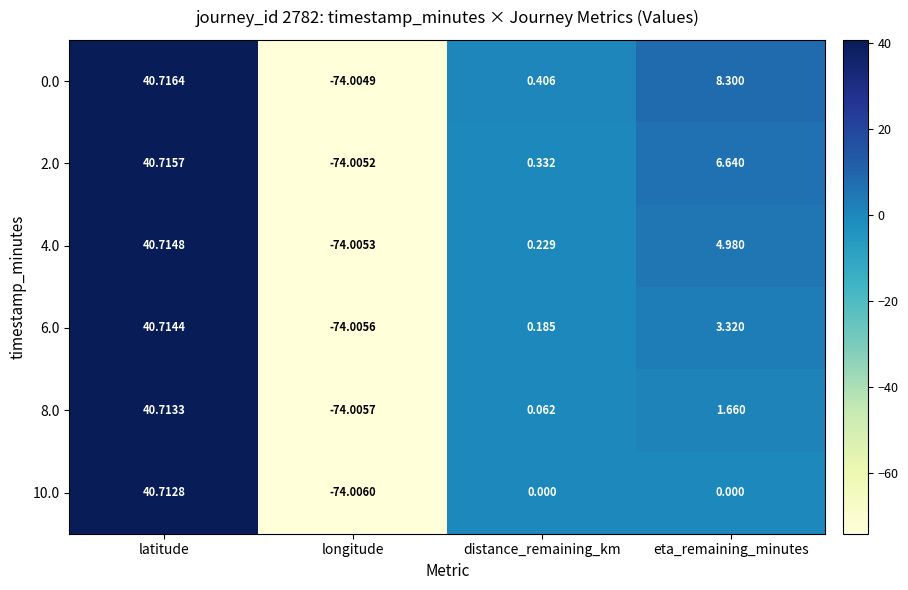

At which label does 8.0 first exceed 1?

latitude